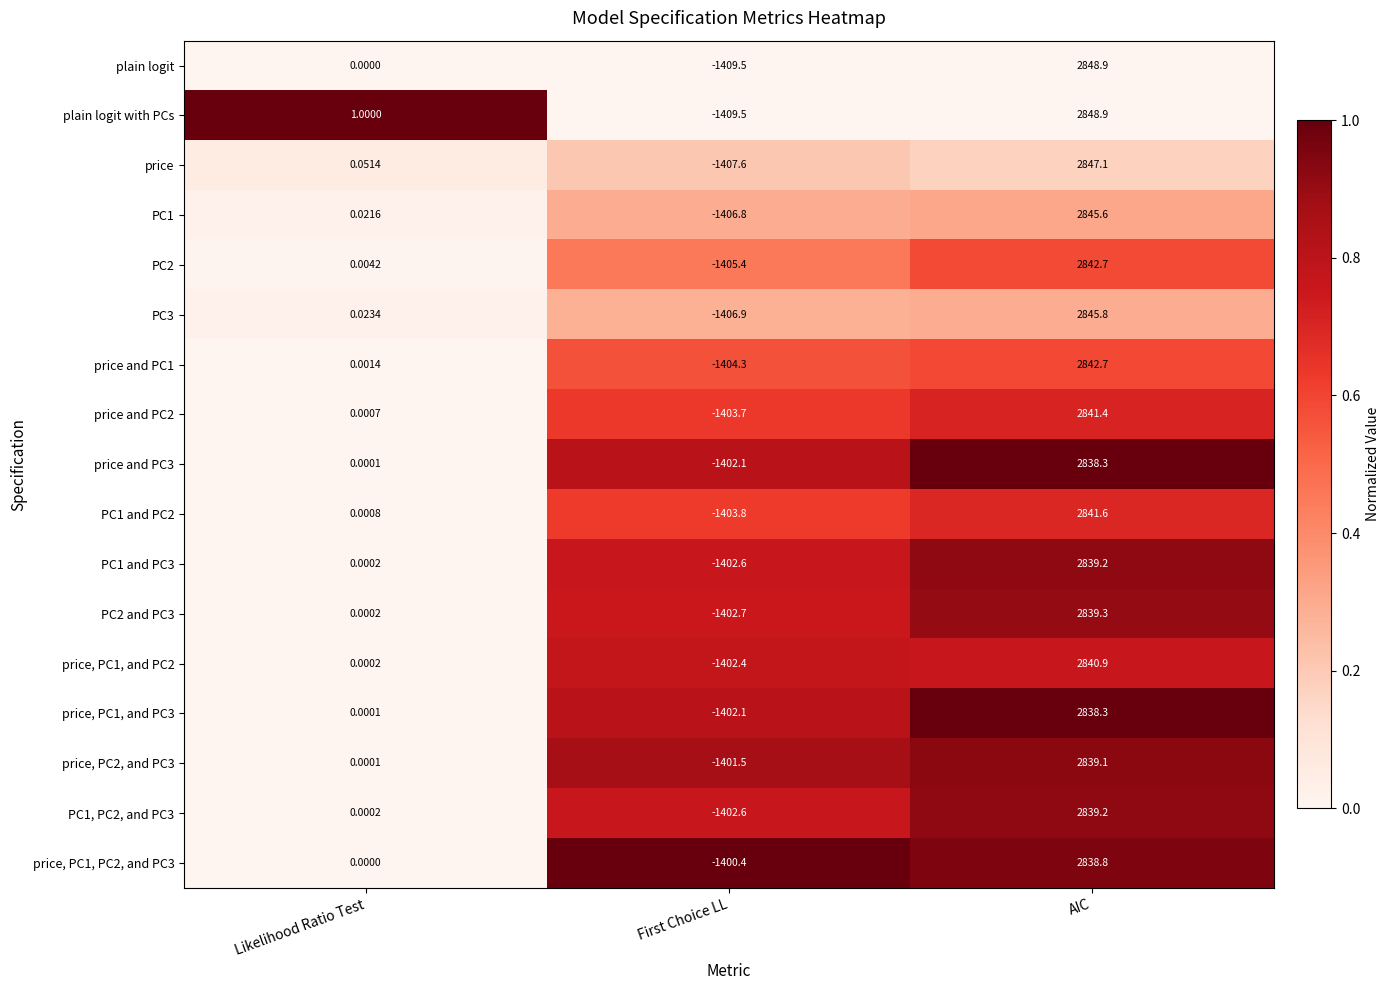

List the labels in order of PC1 value, smallest first.

First Choice LL, Likelihood Ratio Test, AIC